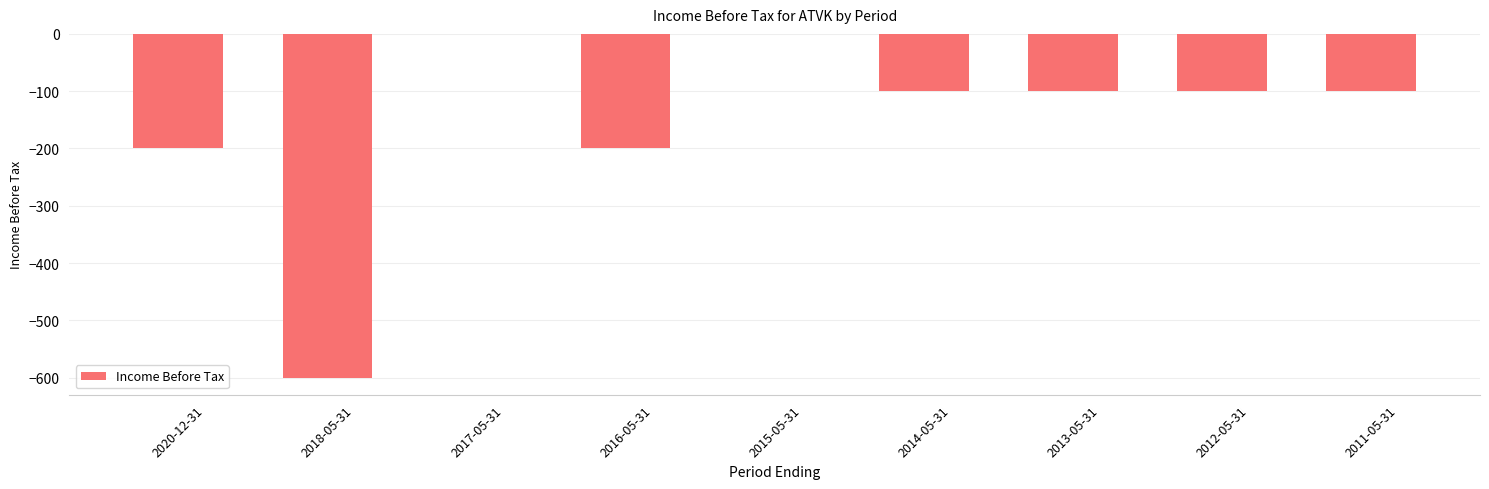

Reading left to right, what are all the values shown in this chart?

2020-12-31=-200	2018-05-31=-600	2017-05-31=0	2016-05-31=-200	2015-05-31=0	2014-05-31=-100	2013-05-31=-100	2012-05-31=-100	2011-05-31=-100